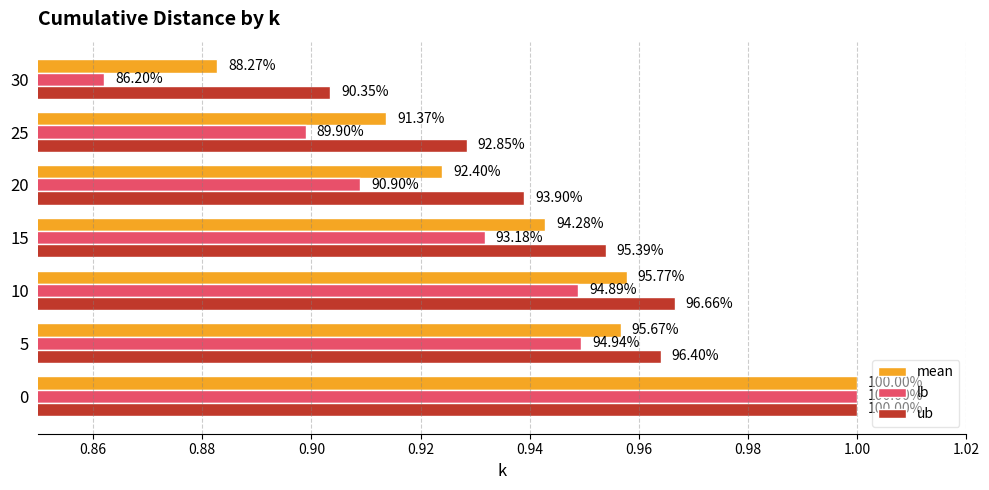

What are all the series names shown in the legend?

mean, lb, ub